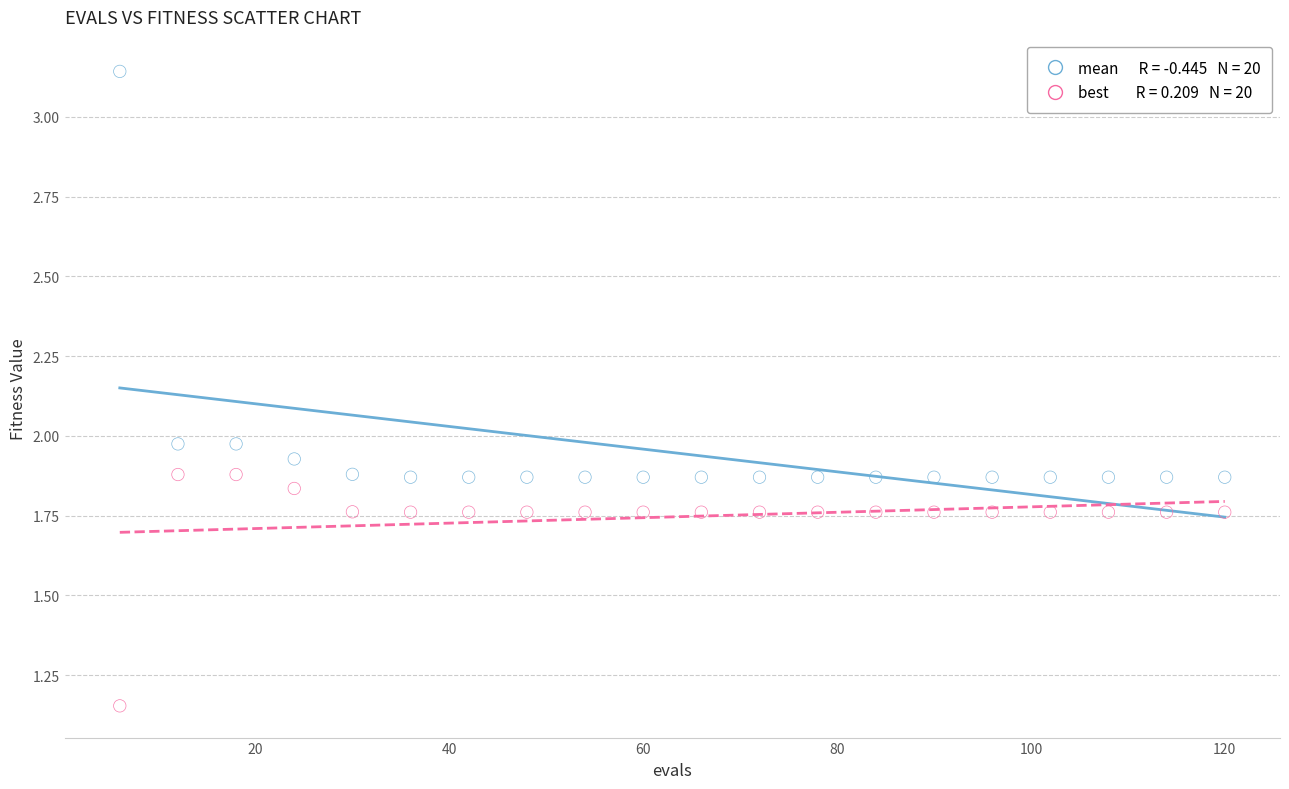

Across all data points, what is the range of X values (max minus min)?

114.0